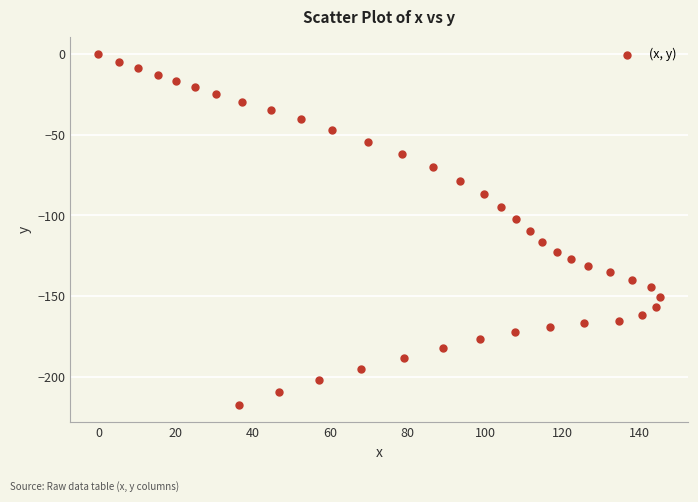

What is the range of Y values (max minus min)?

217.6